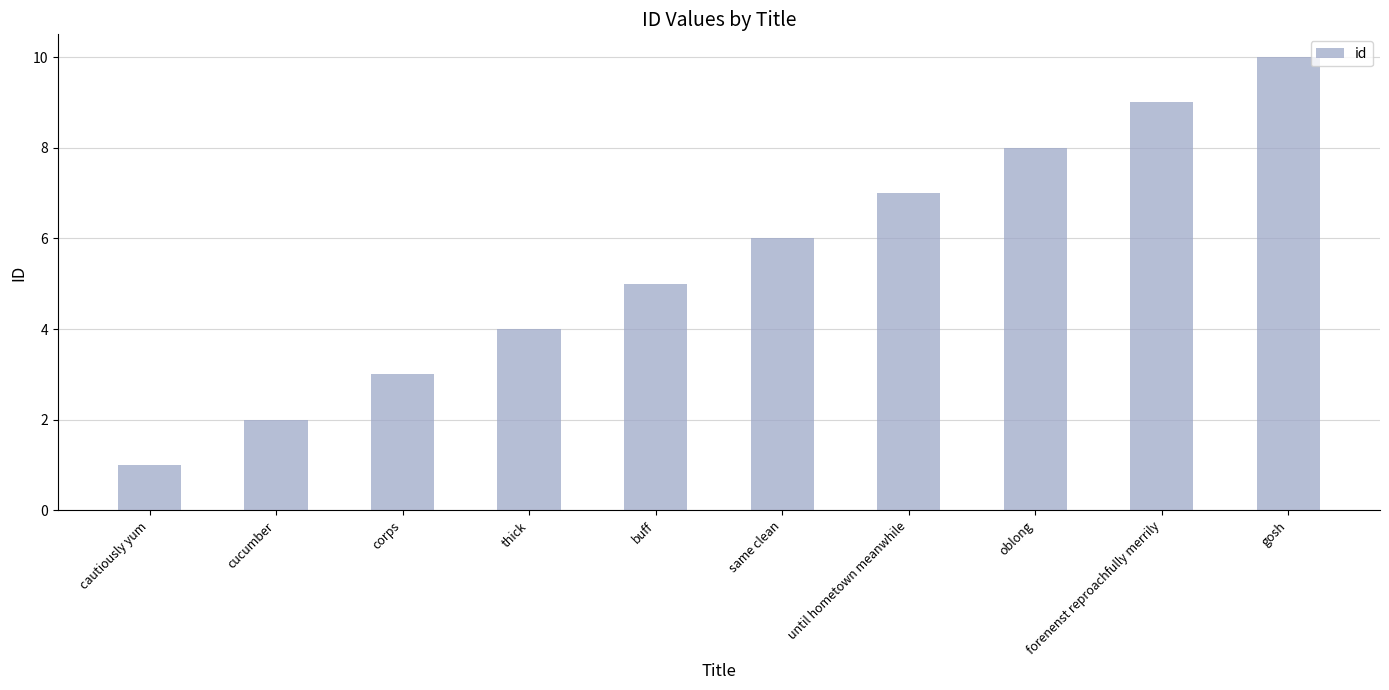

True or false: the data shows 1 at corps.

False